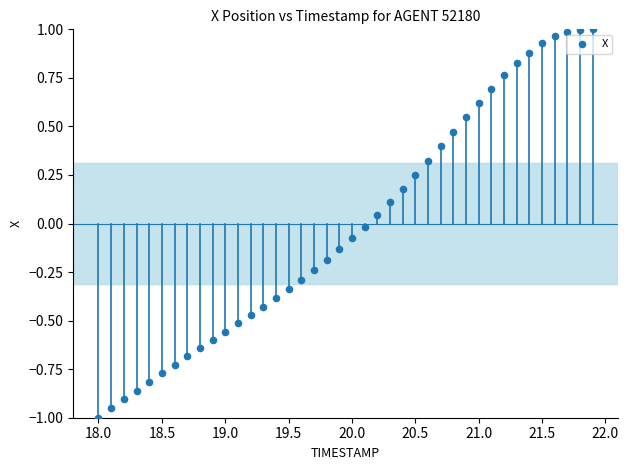

What is the range of Y values (max minus min)?

2.0